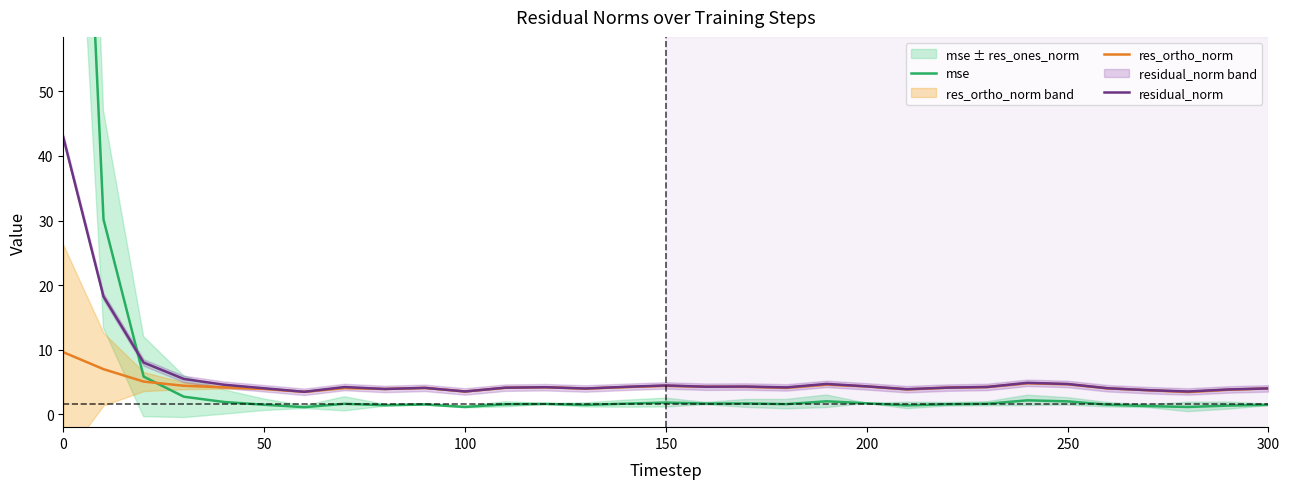

Which series has the largest range (max minus min)?

mse